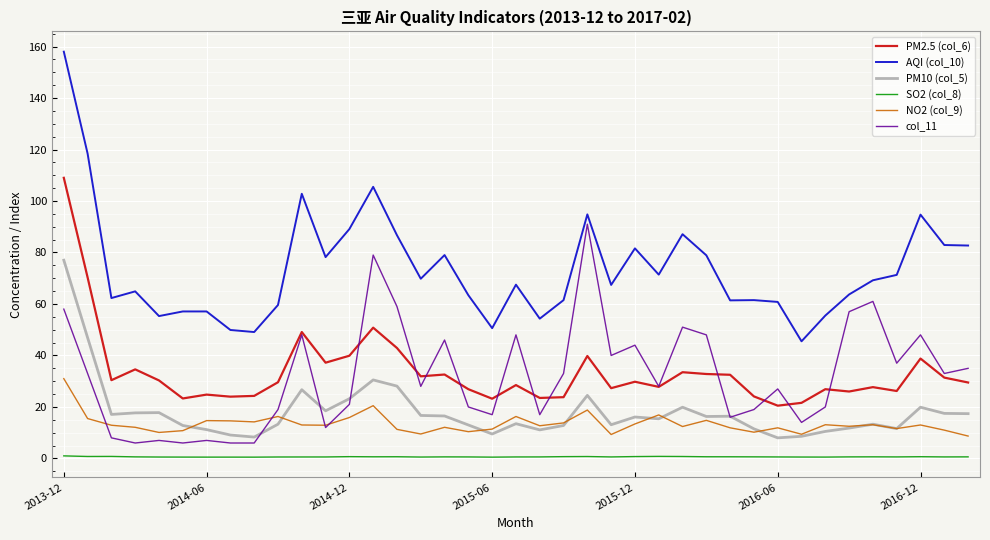

True or false: PM2.5 (col_6) has more than 0 points higher than both neighbors.

True